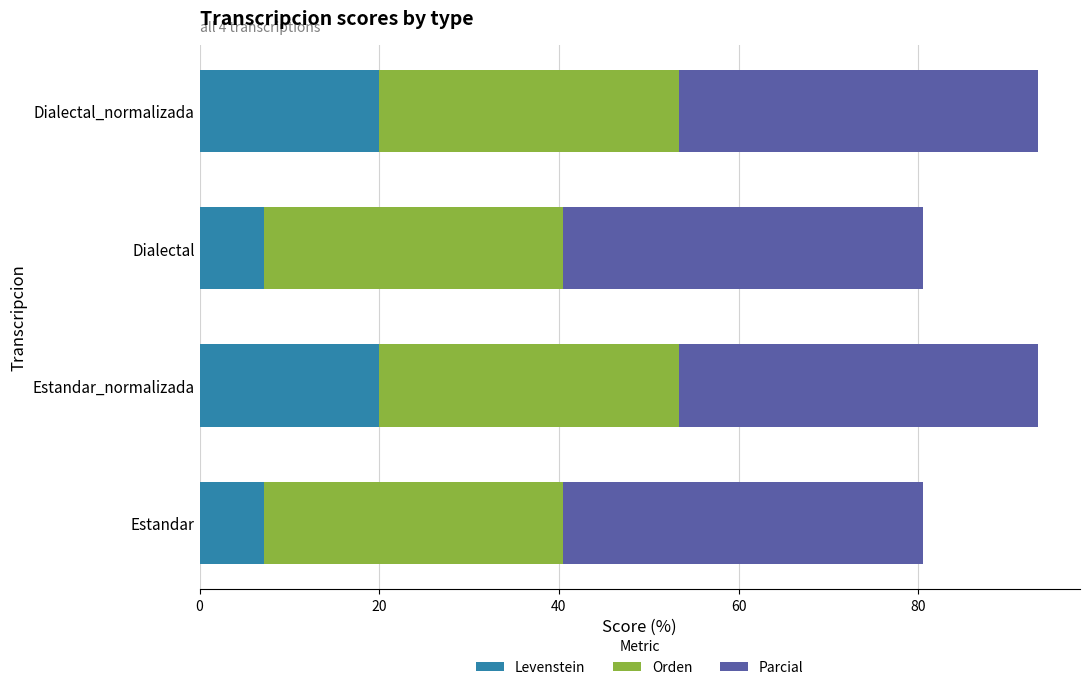

What is the sum of all Levenstein values?

54.3